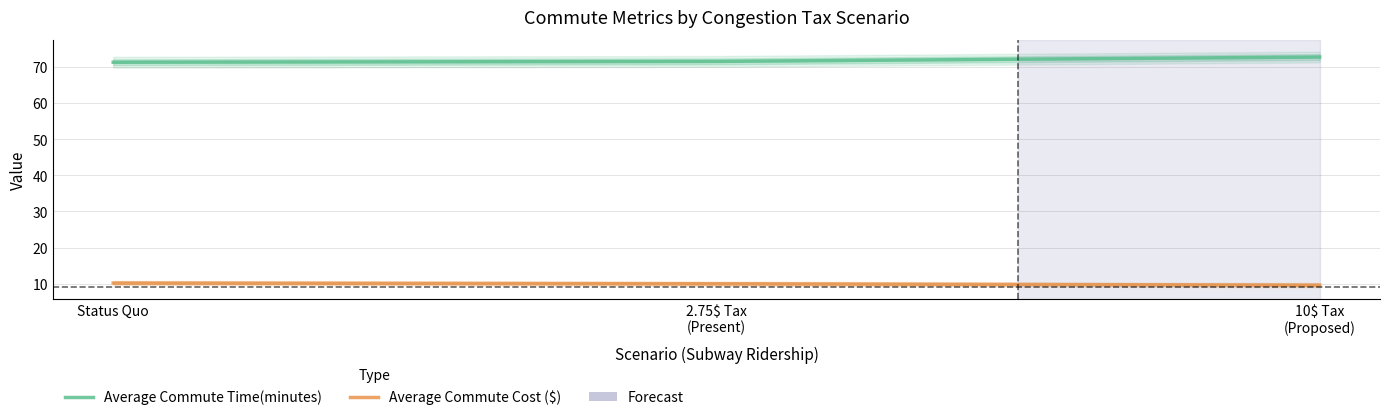

How many data points does each series have?

3